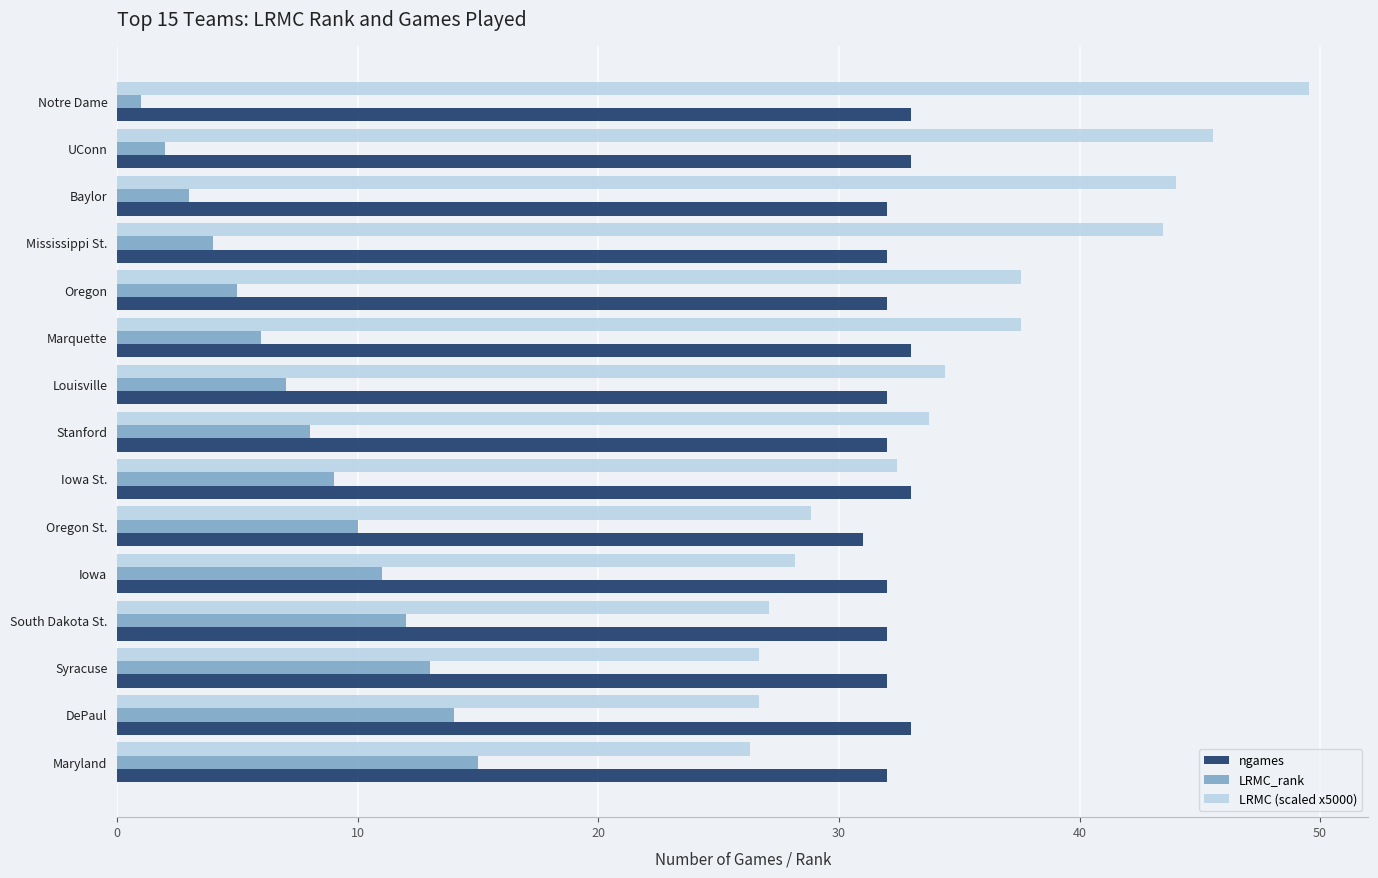

Is it true that LRMC (scaled x5000) equals 26.7 at Syracuse?

True